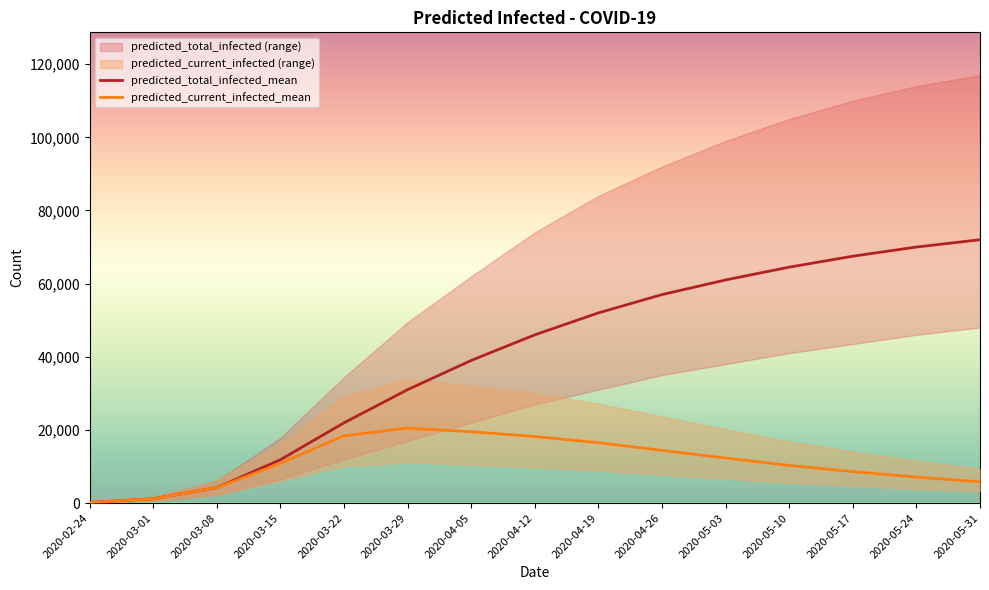

What is the greatest value displayed?

72000